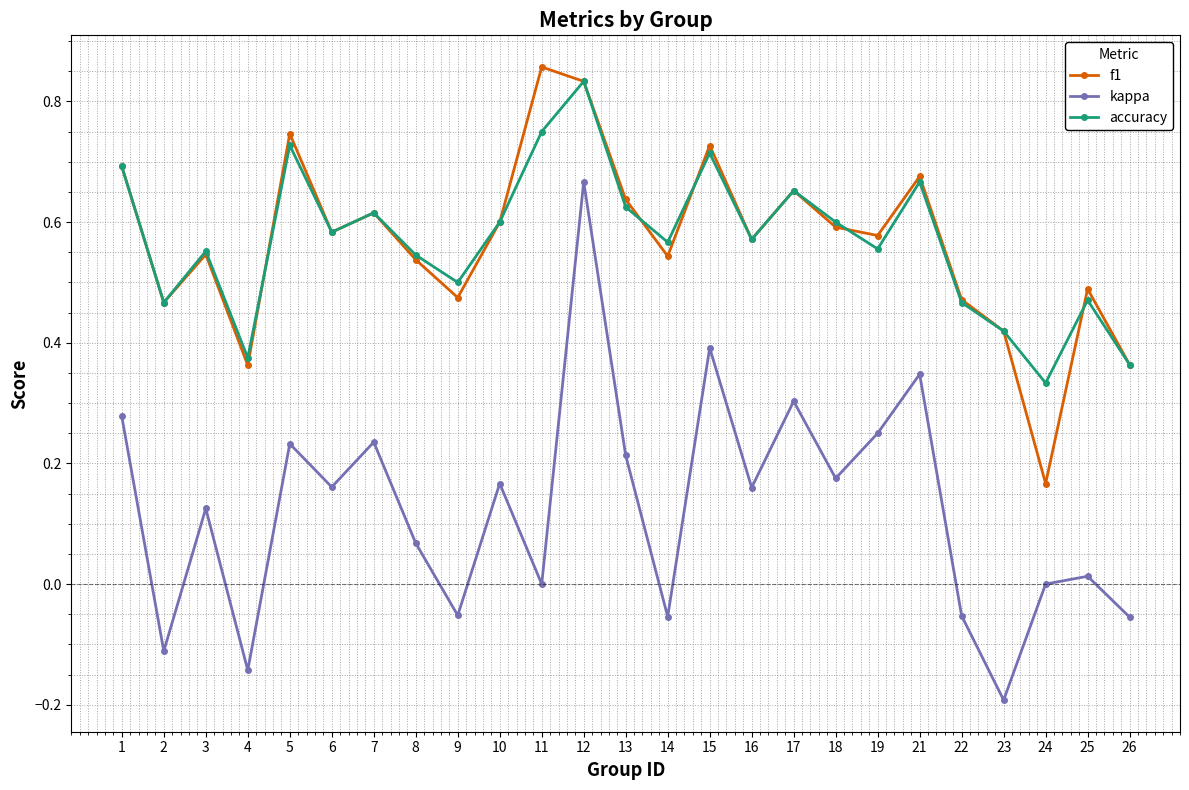

What is the total value across all series at 11?

1.6